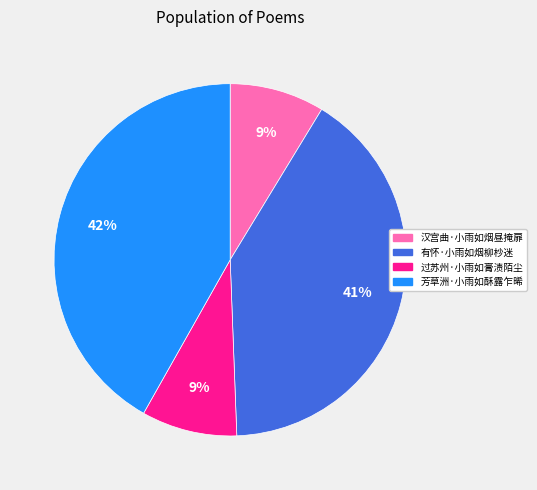

Is 芳草洲·小雨如酥露乍晞 the majority of the pie?

No